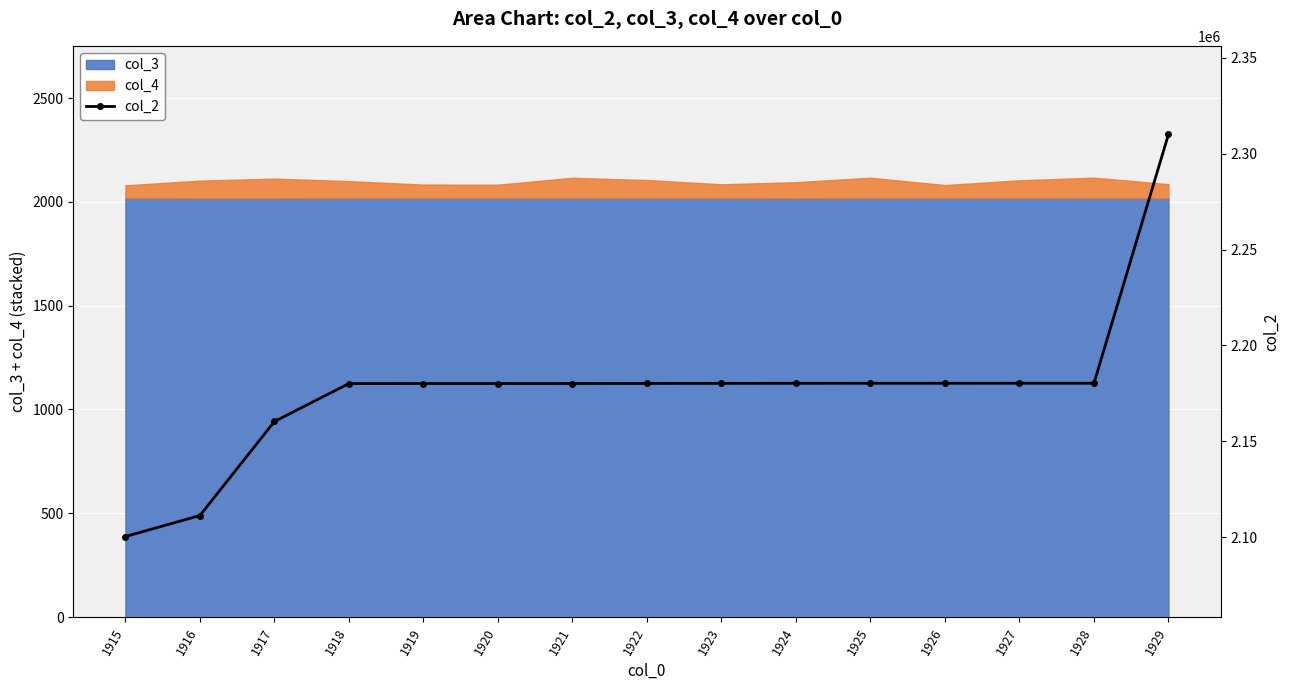

How many lines are shown in the chart?

1